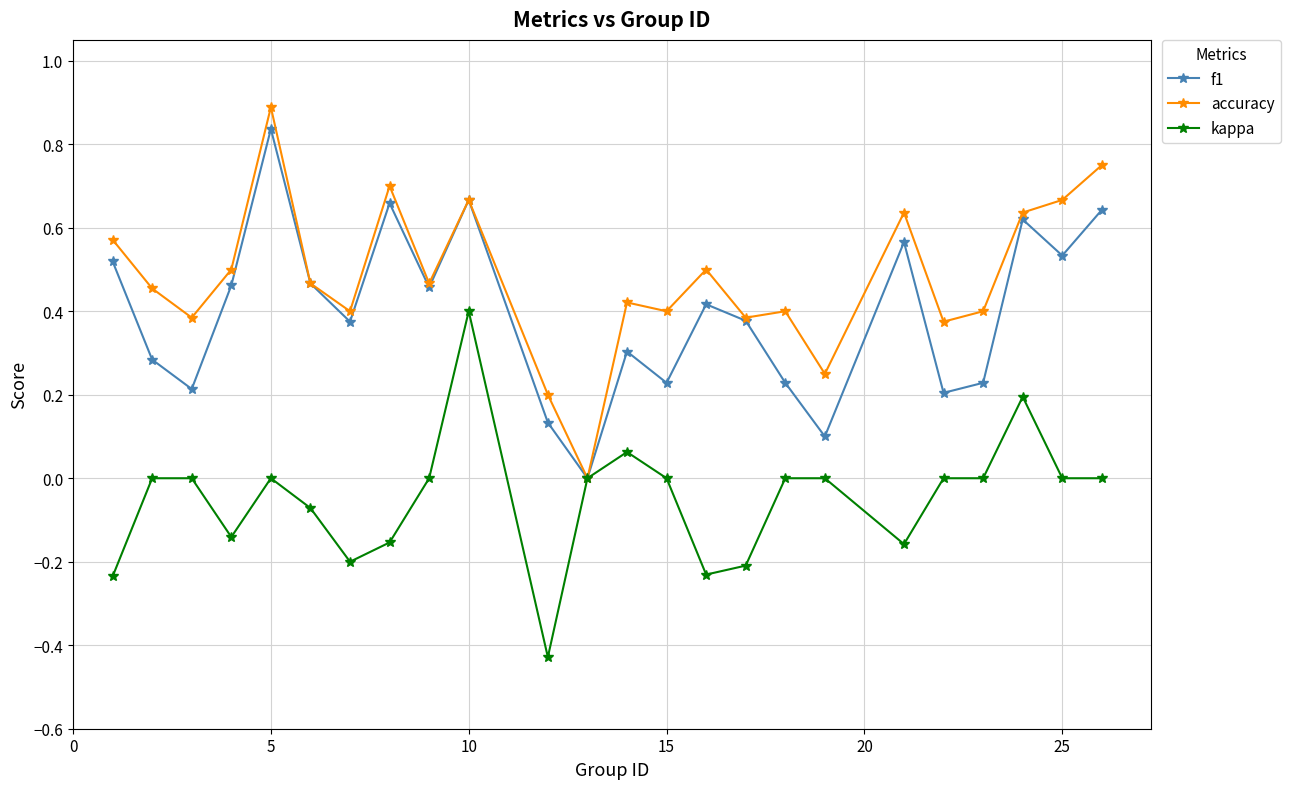

Which series has the largest total across all categories?

accuracy